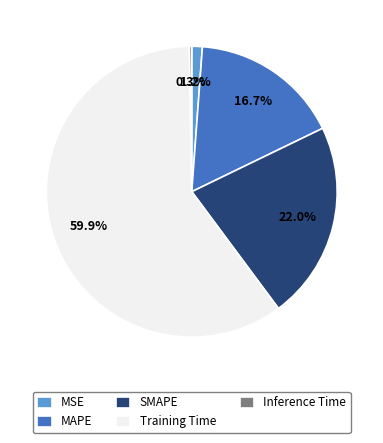

To the nearest percent, what percentage of the pie is MAPE?

17%